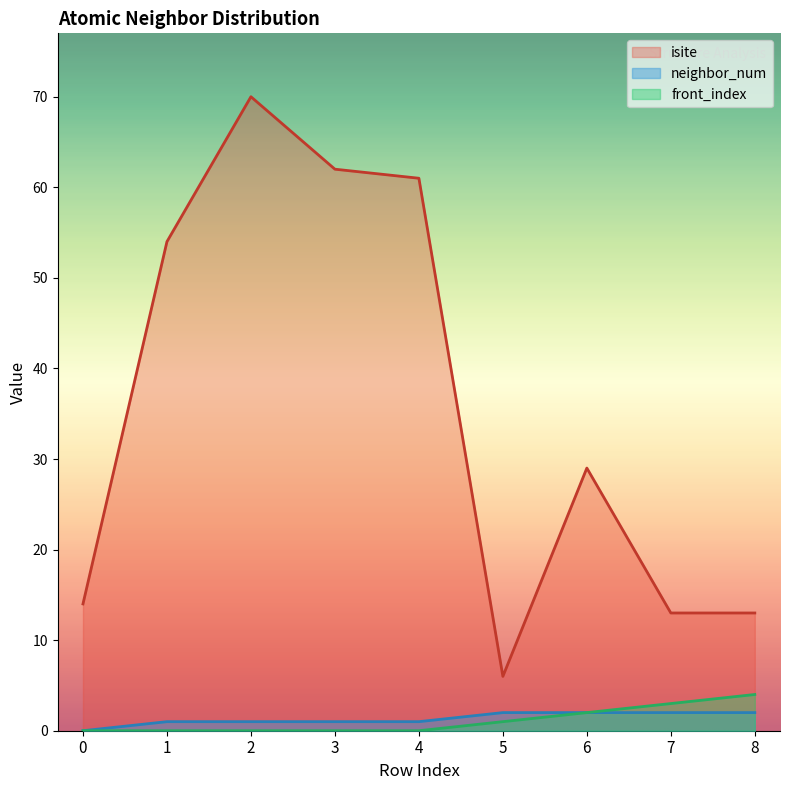

How many front_index values are between 0 and 2?

7